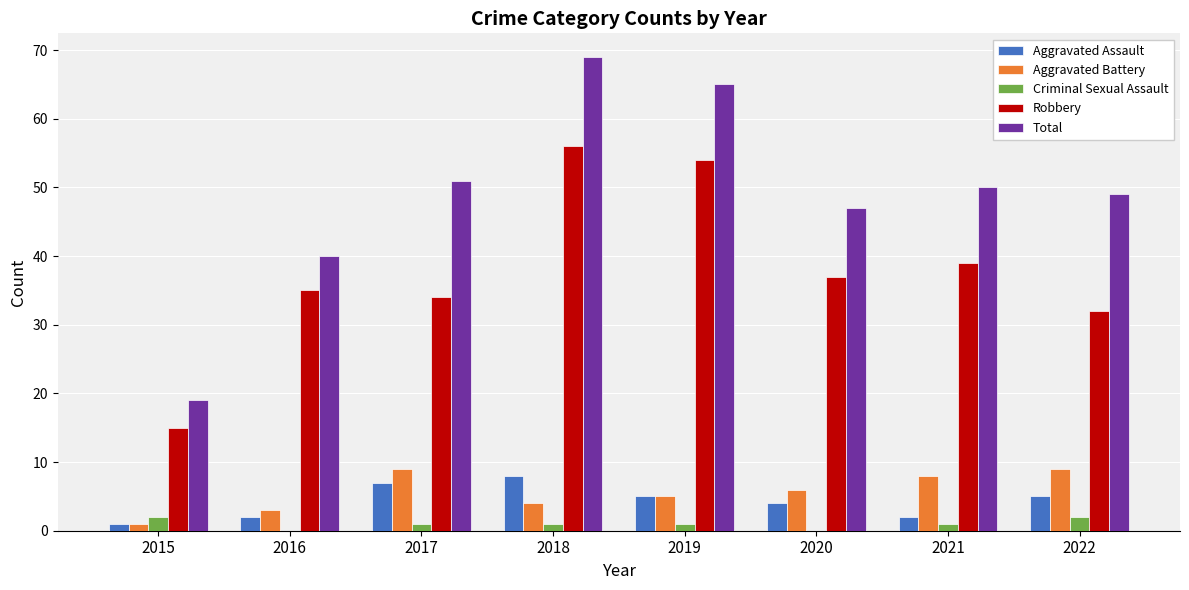

The value of Total at 2021 is 79. True or false?

False